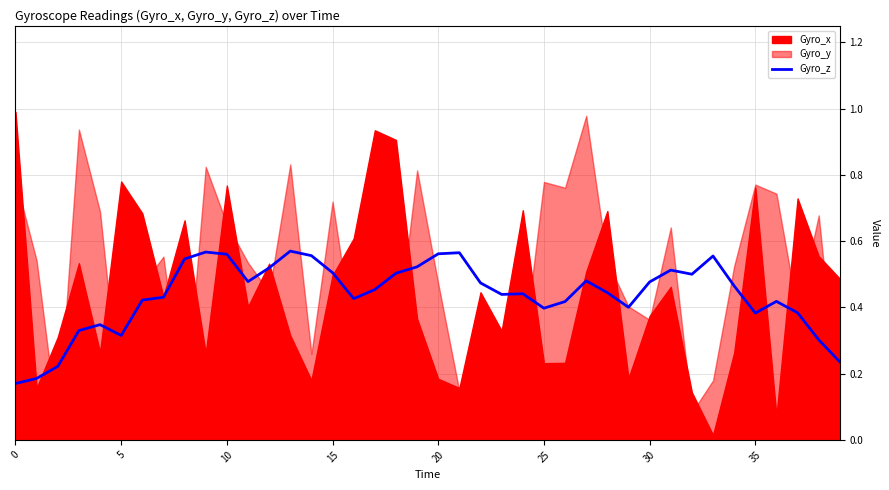

True or false: the data shows 0.4 at 28.

True